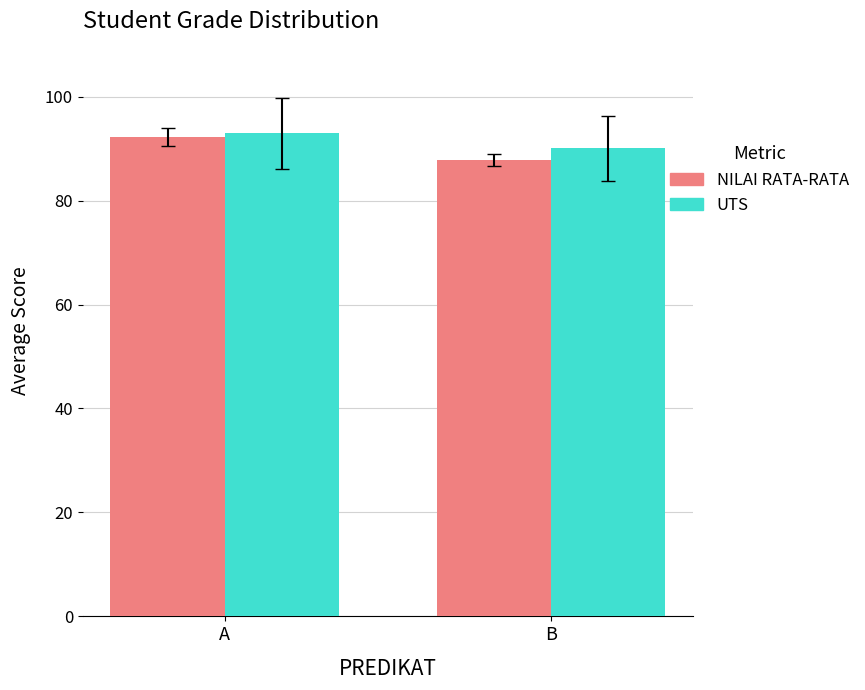

Which category has the lowest value across all series?

B